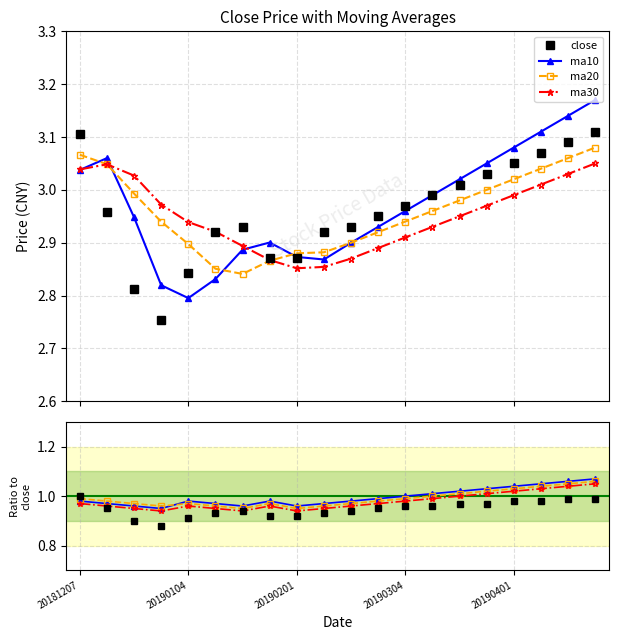

Which category has the highest value in the ma30 series?

20190422